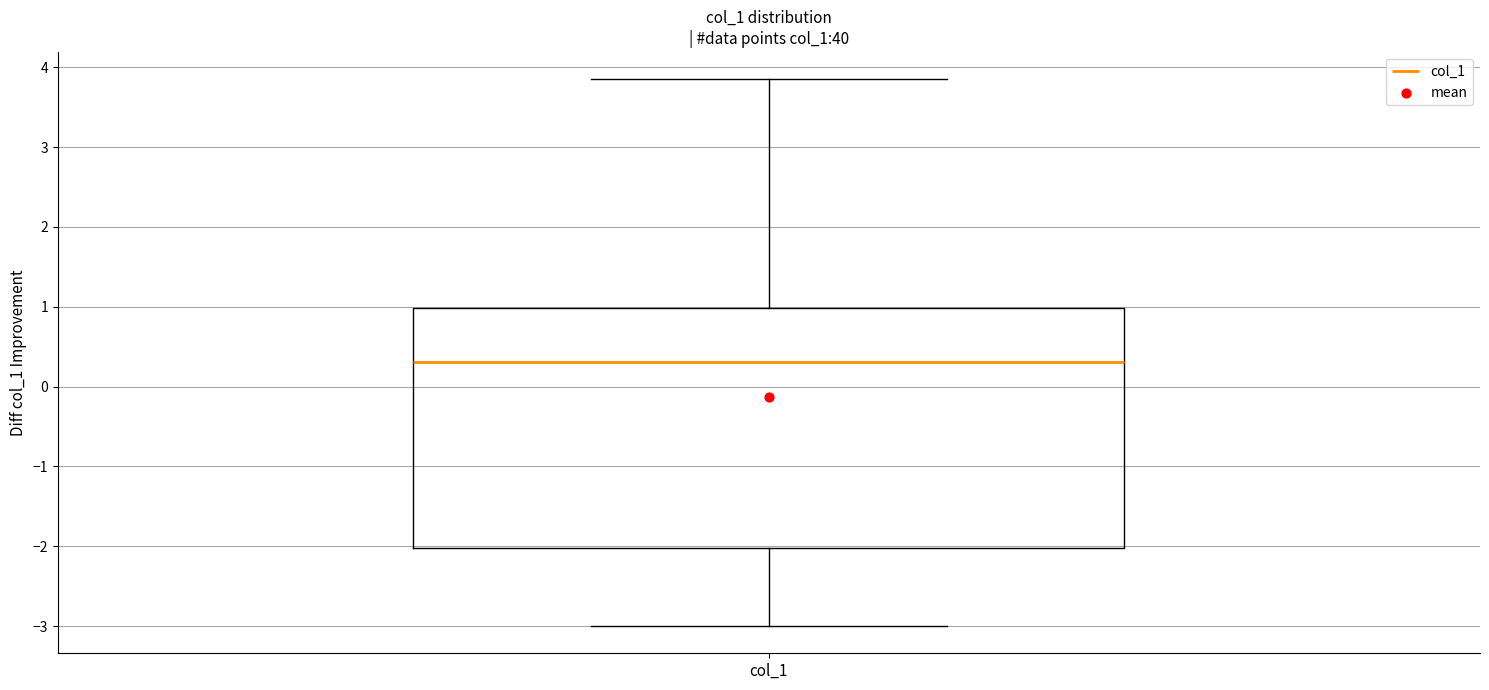

Transcribe this box plot: give where the median line is, the range the box spans, and where the two whiskers end, as read against the y-axis. The values are not printed on the chart, so give them approximately, as read against the axis.

median 0.3, box -2.0 to 1.0, whiskers -3.0 to 3.8